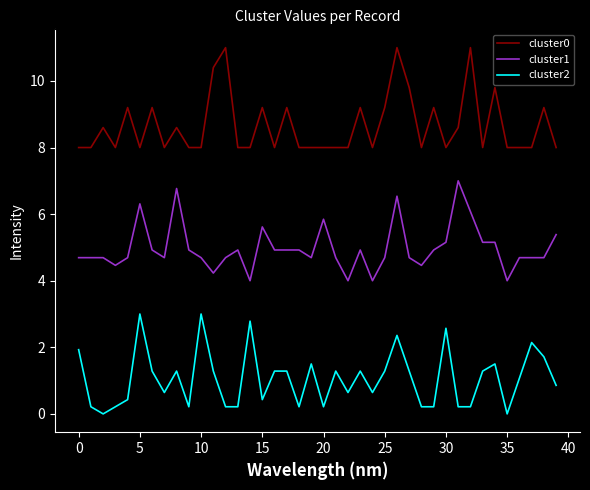

List the series in order of their peak value, lowest first.

cluster2, cluster1, cluster0